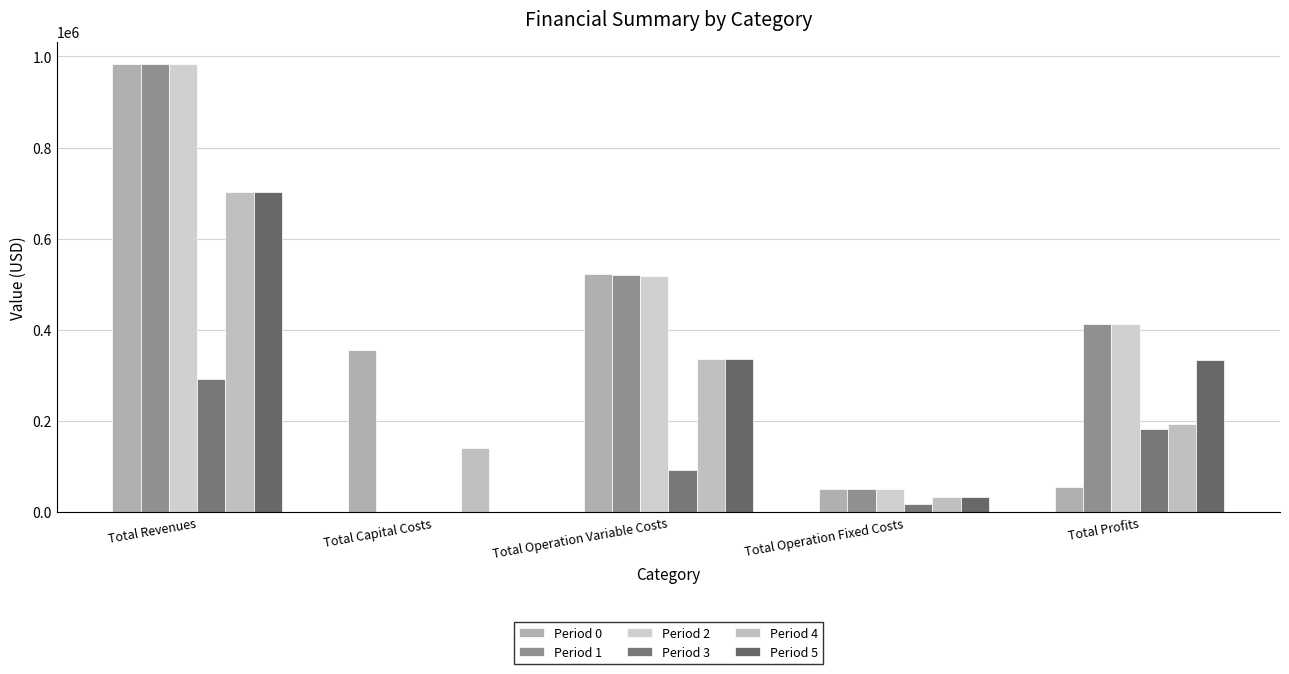

Count the number of categories in the chart.

5